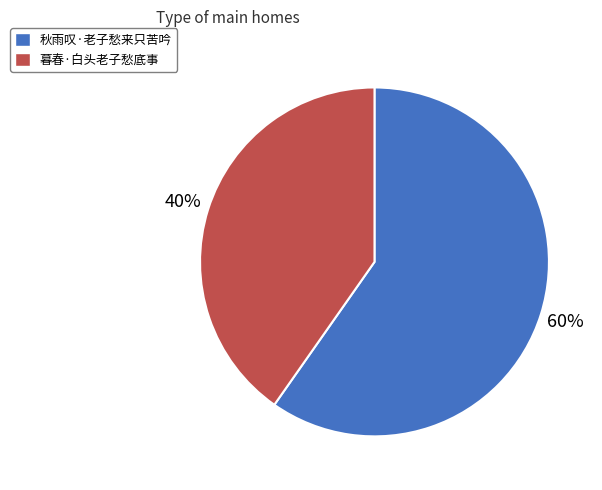

How many slices are in this pie chart?

2